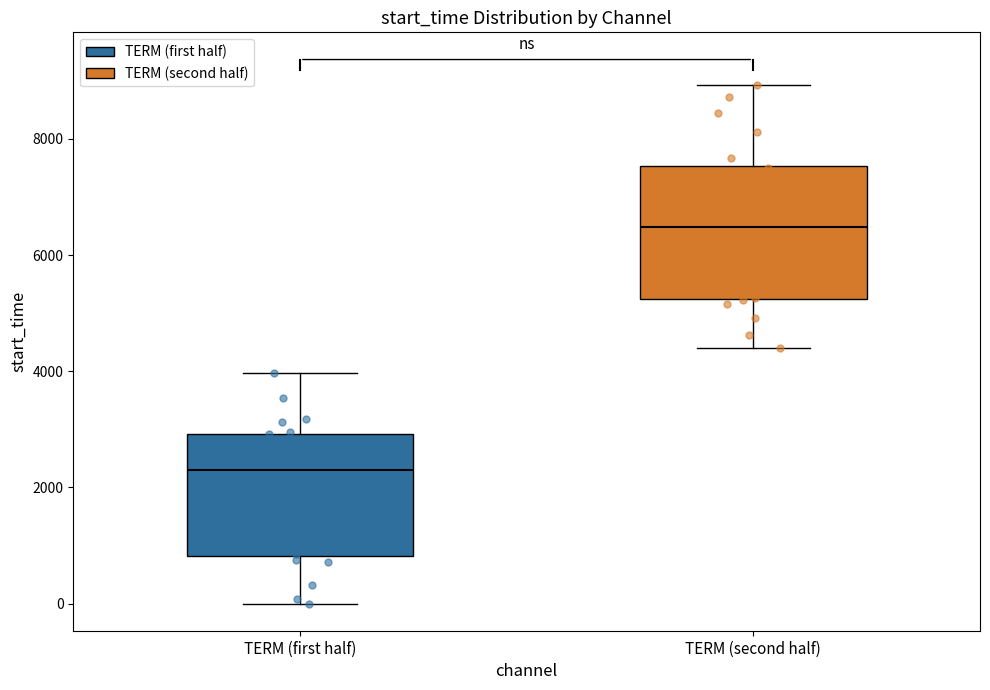

Which box has the lowest median line?

TERM (first half)